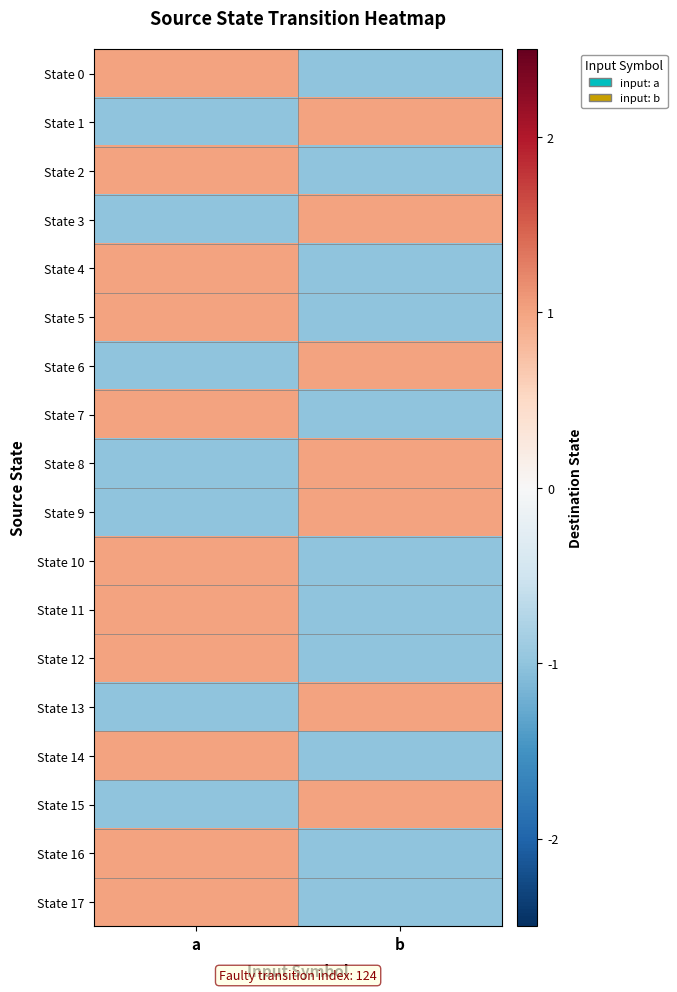

What is the greatest value displayed?

1